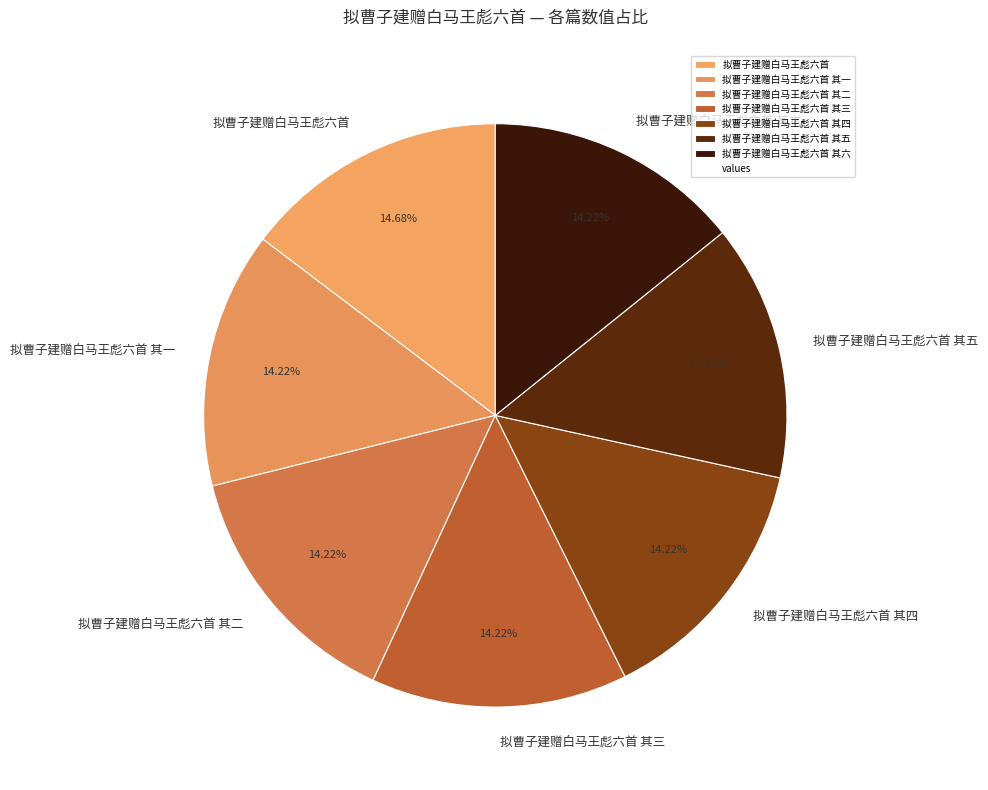

Is 拟曹子建赠白马王彪六首 其四 the majority of the pie?

No